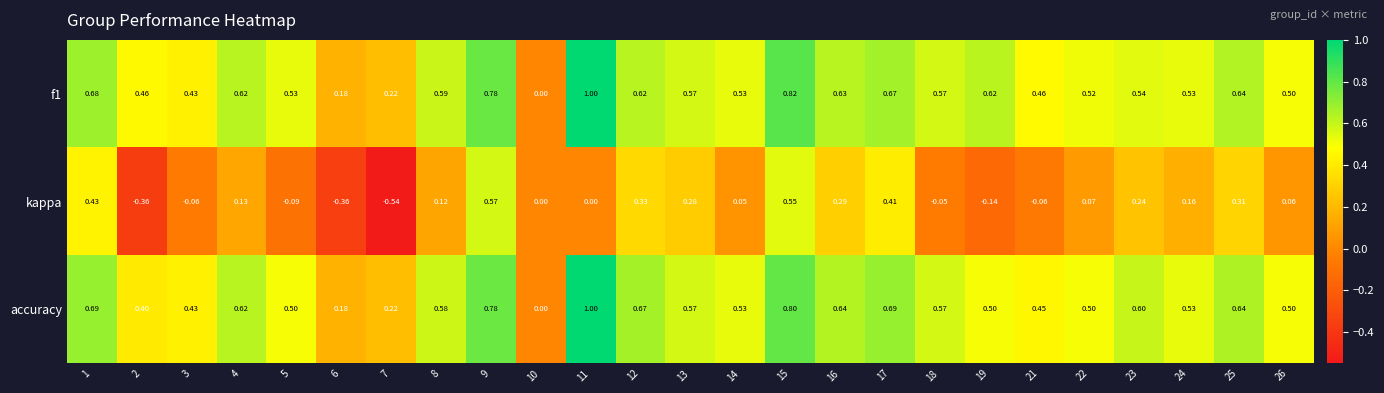

Rank the series at 2 from highest to lowest value.

f1, accuracy, kappa